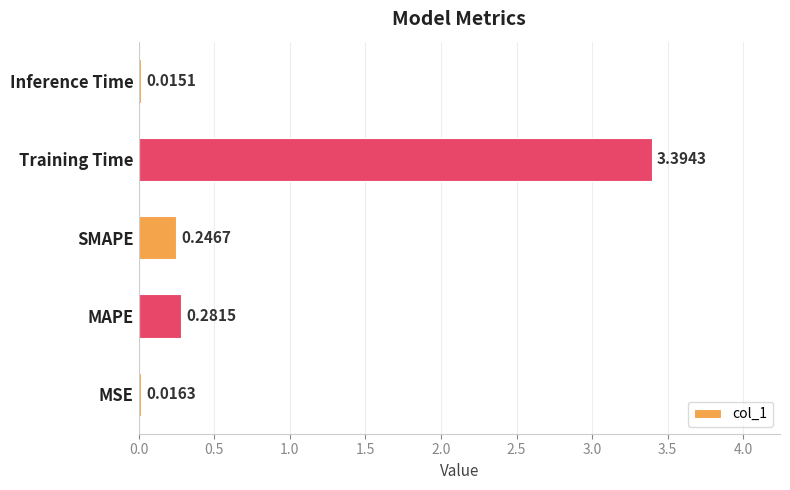

What is the average value?

0.8